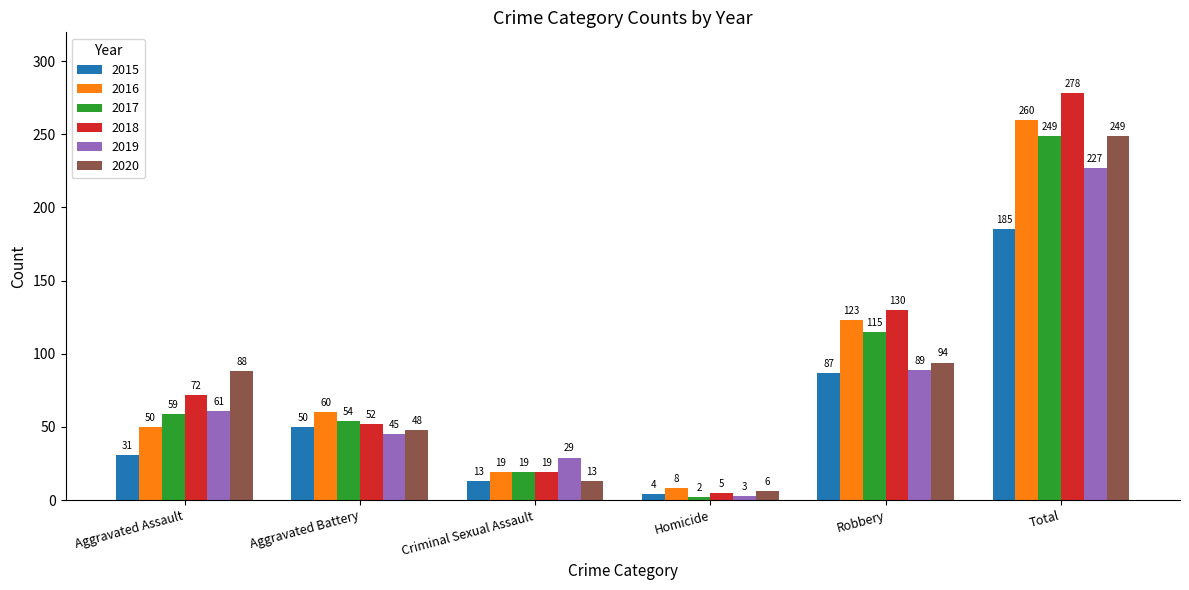

What is the difference between the highest and lowest values at Homicide?

6